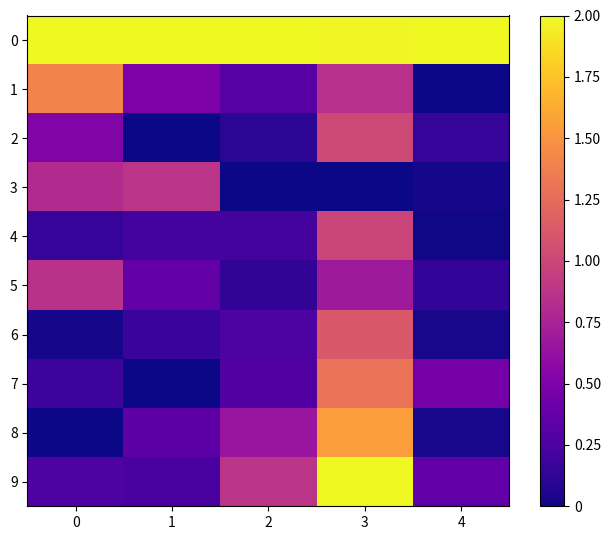

At which category is the sum across all series the highest?

3